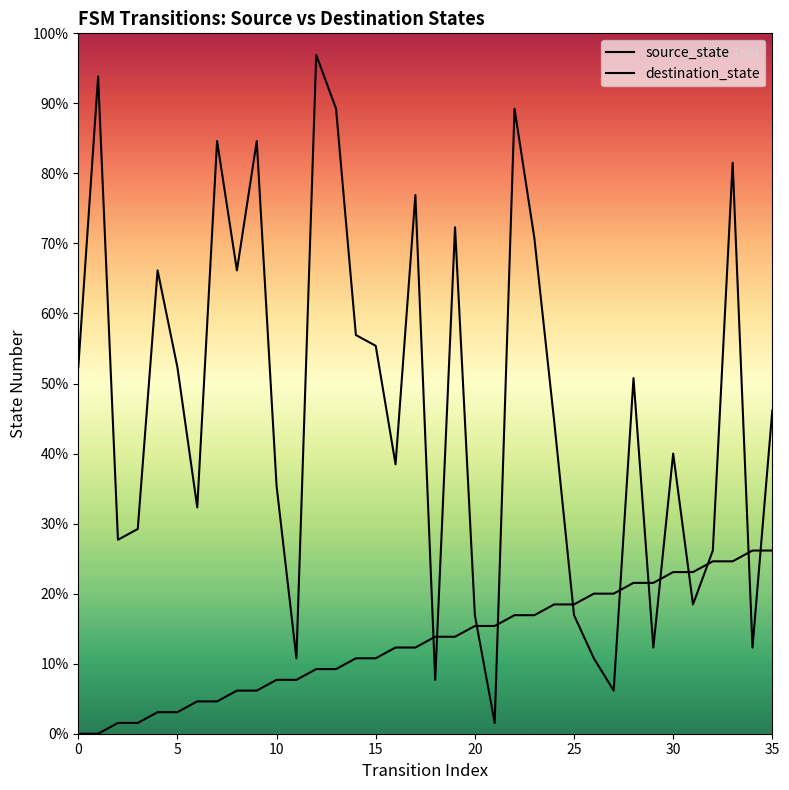

What are all the series names shown in the legend?

source_state, destination_state